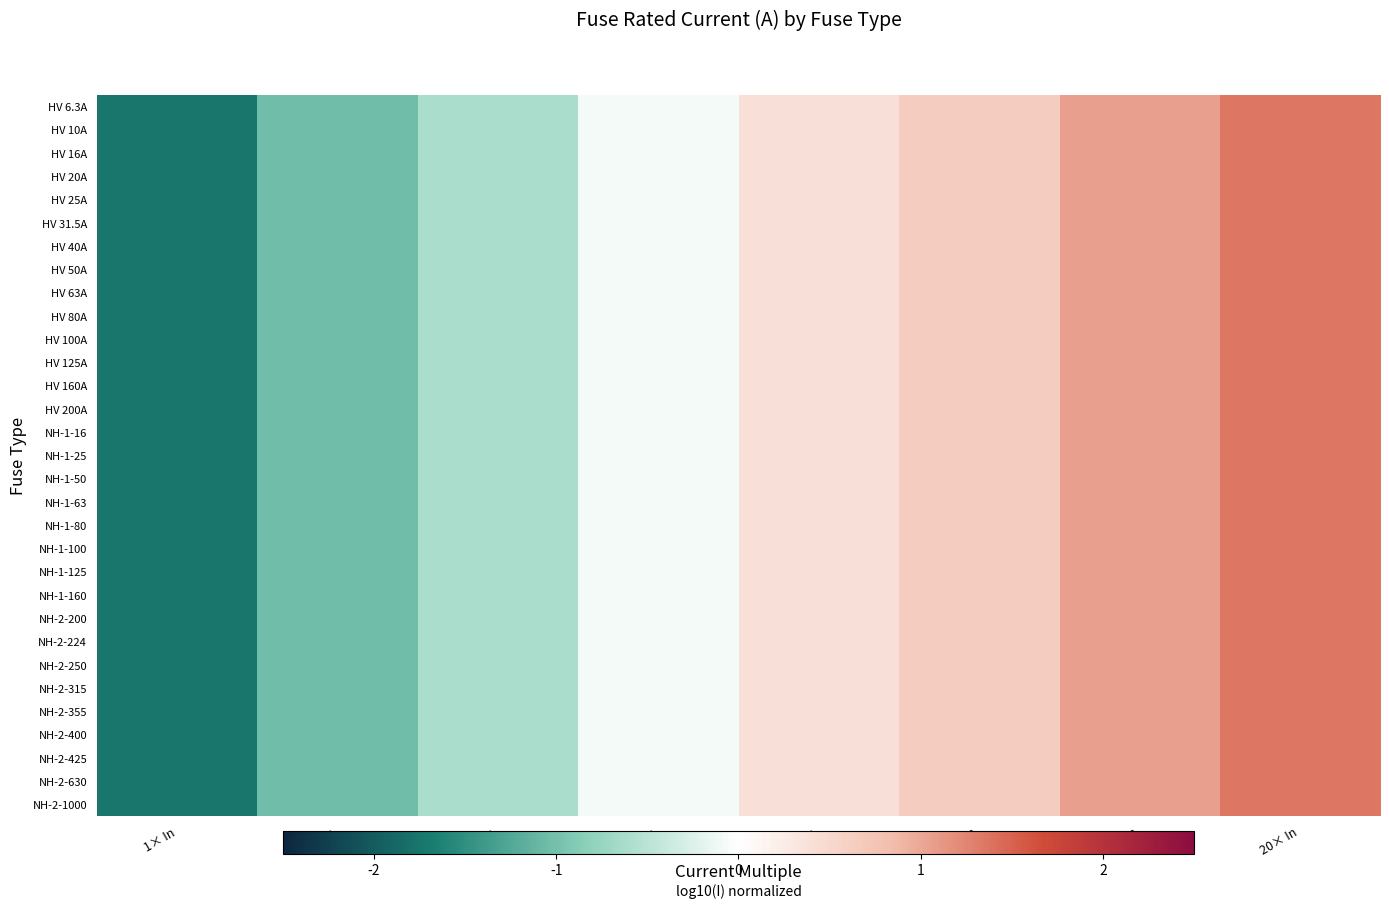

Count the number of categories in the chart.

8